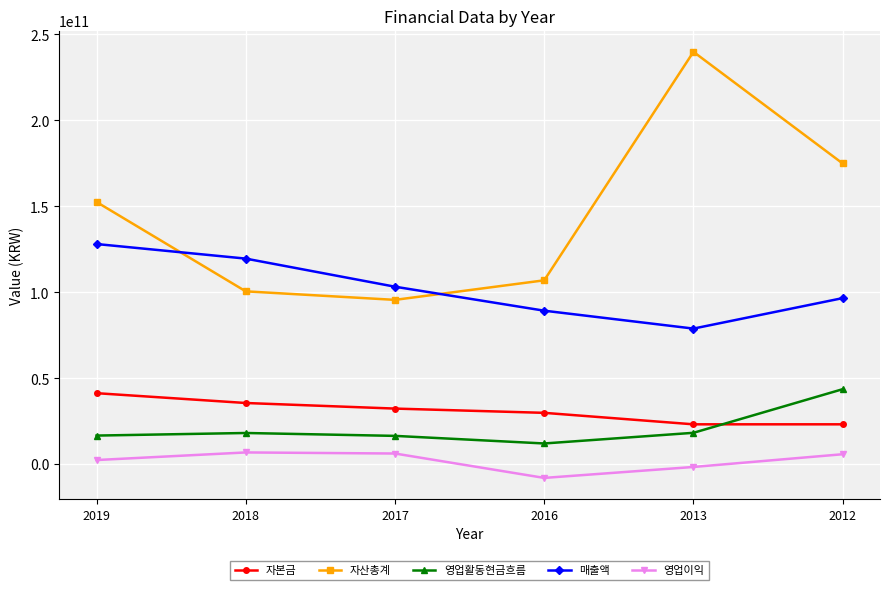

What is the maximum value for 매출액?

128076925290